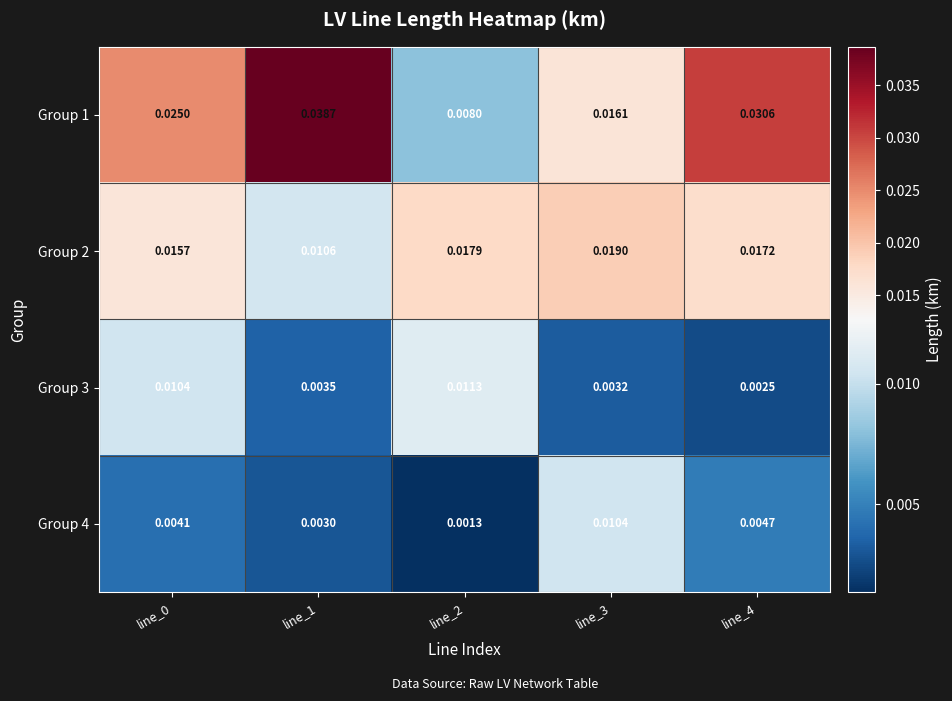

Is the value of Group 1 at line_1 greater than the value of Group 3 at line_2?

Yes